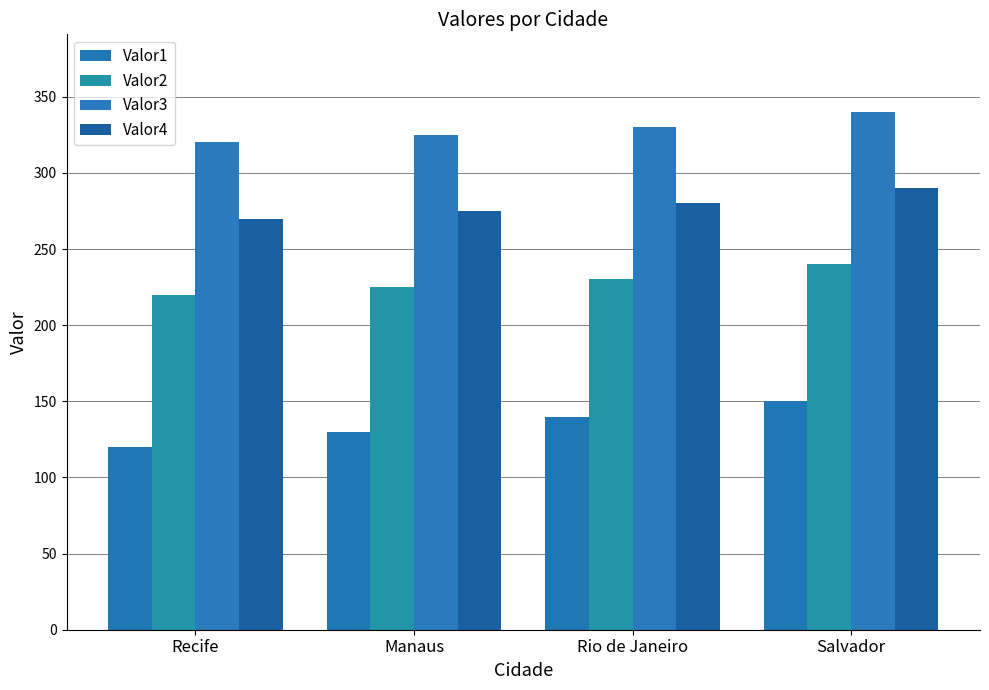

How many data points in Valor2 are less than 230?

2